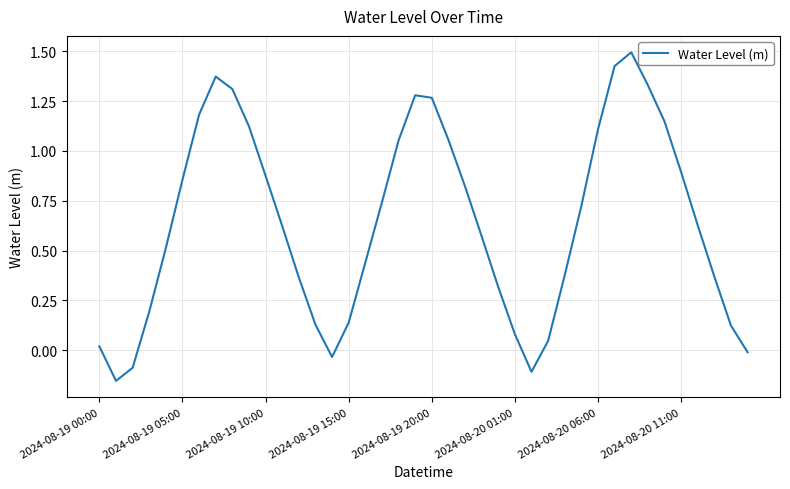

How many lines are shown in the chart?

1